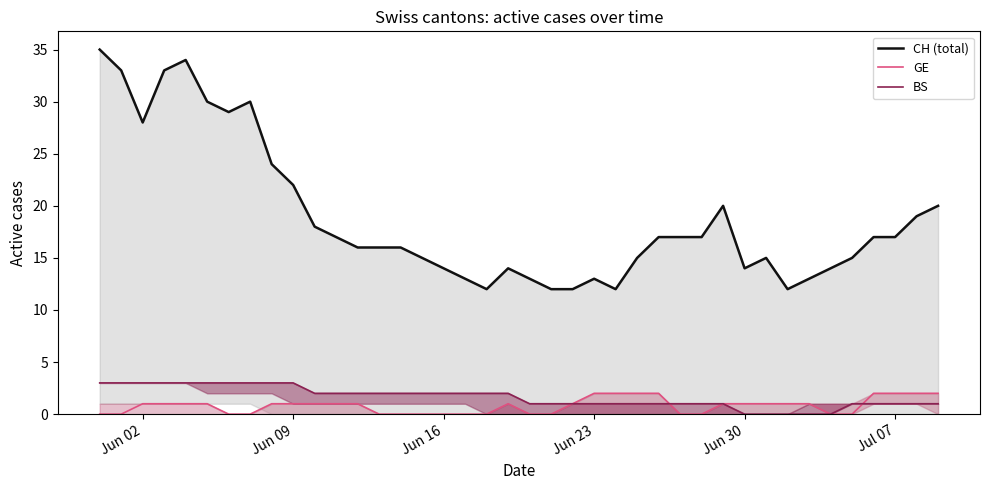

What is the sum of all CH (total) values?

753